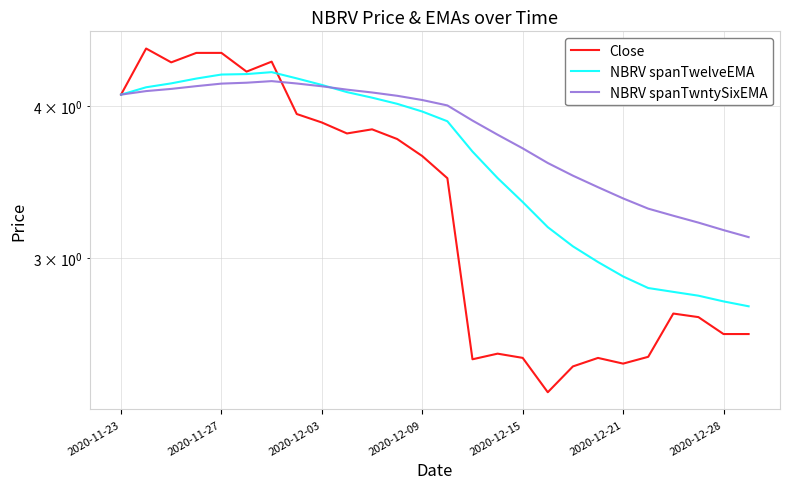

In Close, how many points are higher than both neighbors (excluding endpoints)?

6